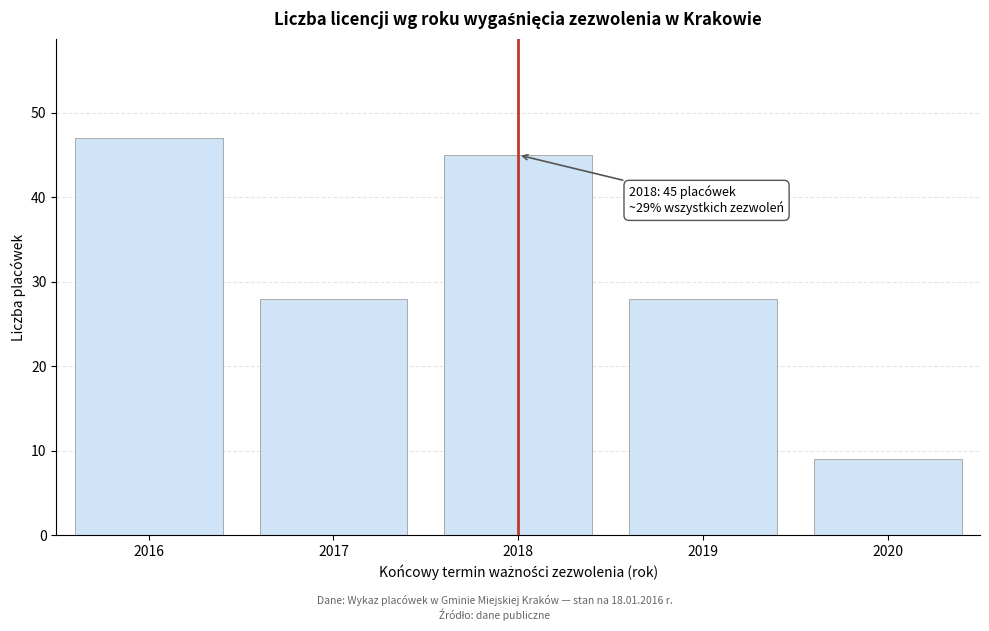

Reading left to right, transcribe all the data shown in this chart.

2016=47	2017=28	2018=45	2019=28	2020=9